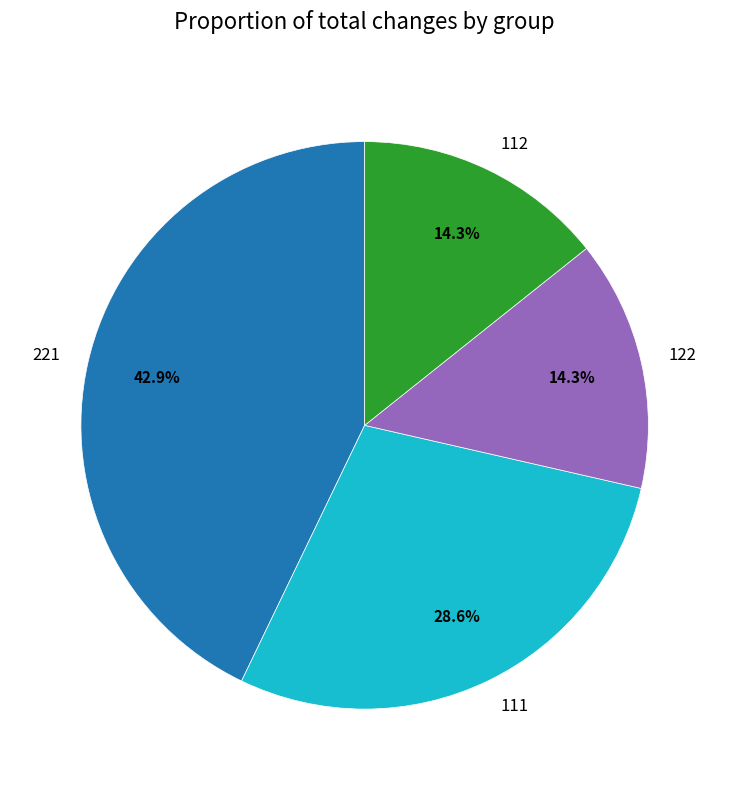

Which slice is the largest?

221